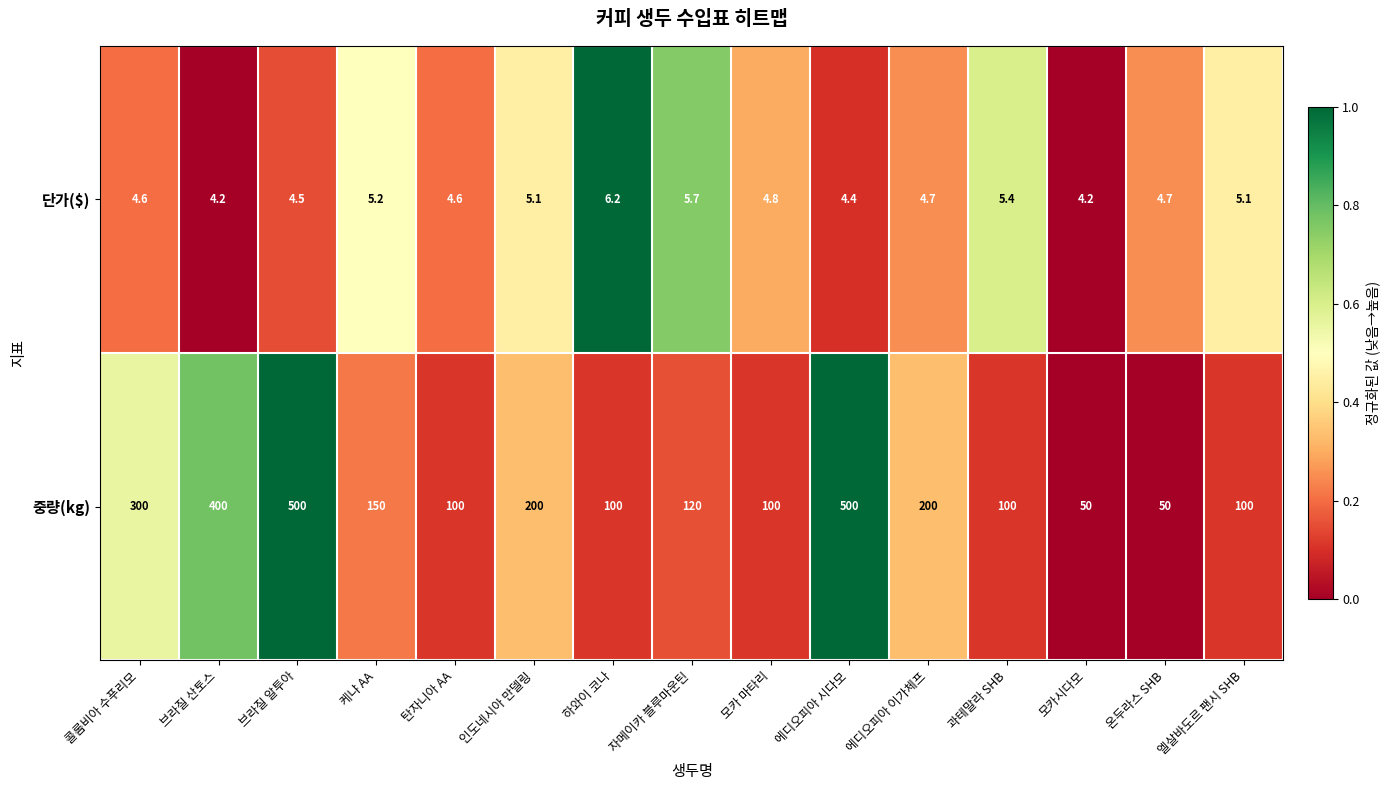

Count the number of categories in the chart.

15